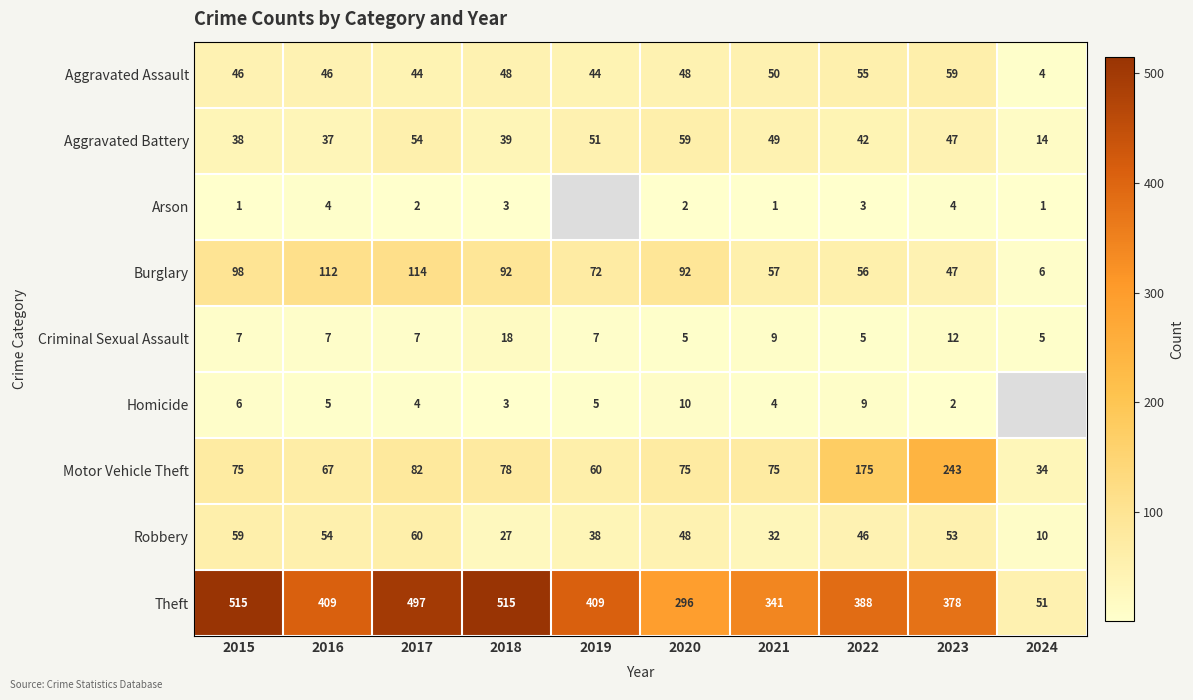

At 2022, list the series in order from largest to smallest.

Theft, Motor Vehicle Theft, Burglary, Aggravated Assault, Robbery, Aggravated Battery, Homicide, Criminal Sexual Assault, Arson